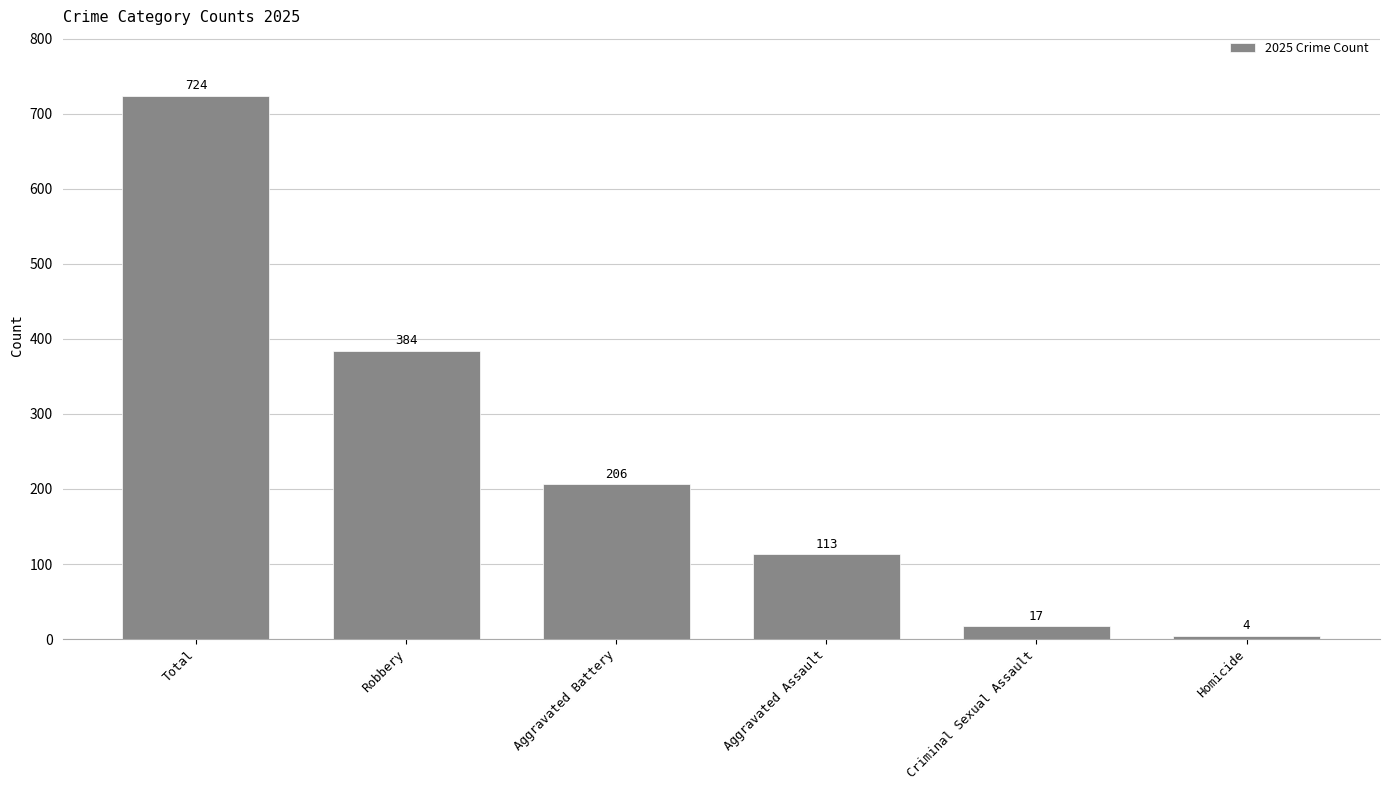

What is the average value?

241